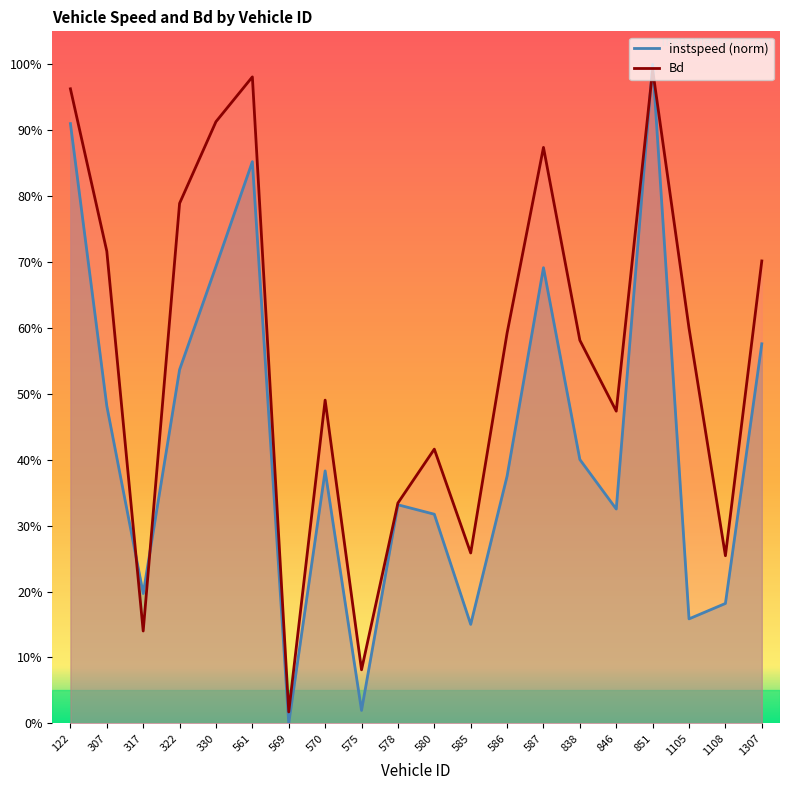

What are all the series names shown in the legend?

instspeed, Bd